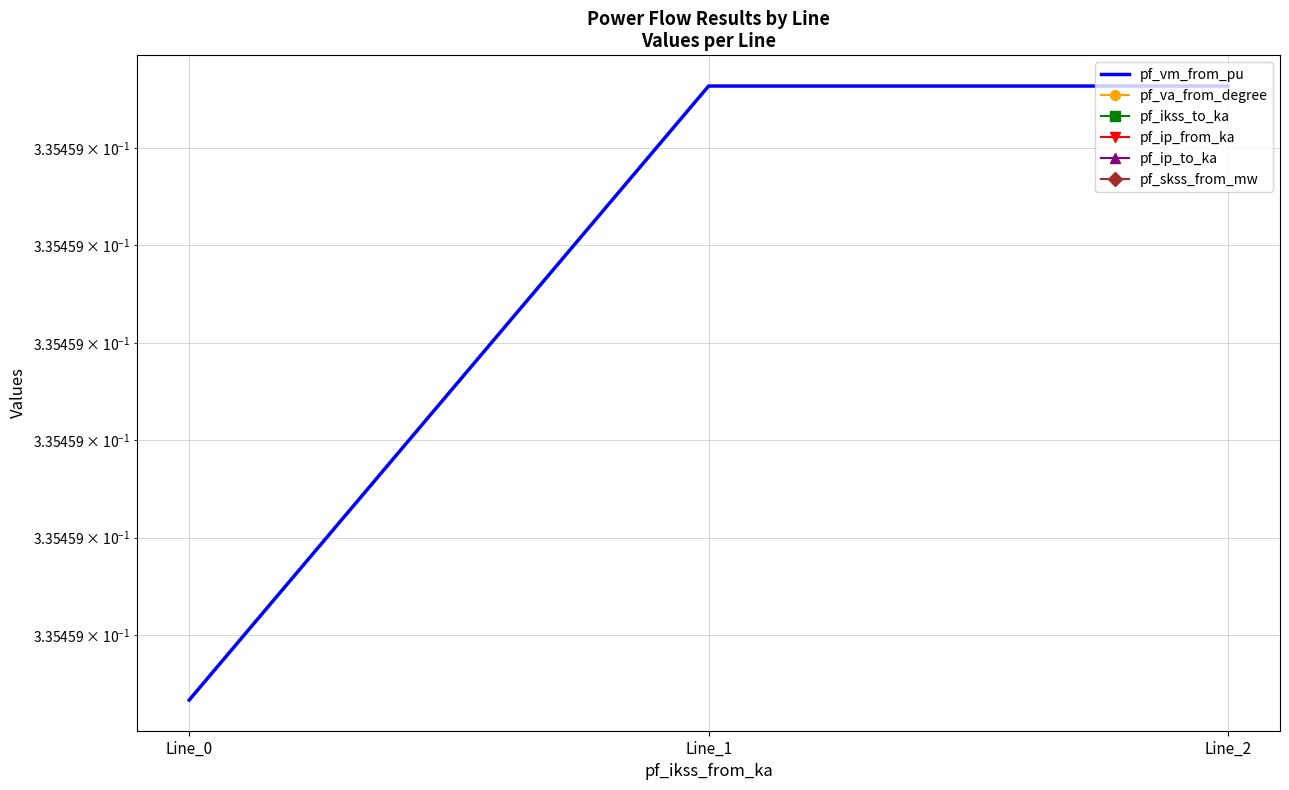

Which category has the highest value across all series?

Line_1